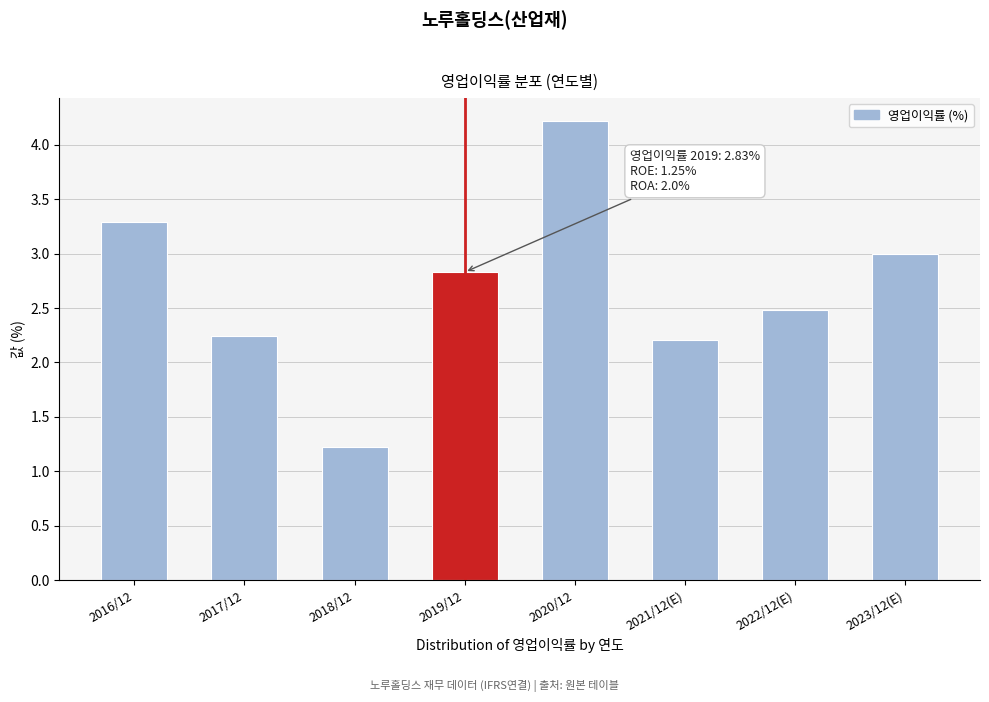

Reading left to right, list all the values displayed in this chart.

3.3	2.2	1.2	2.8	4.2	2.2	2.5	3.0